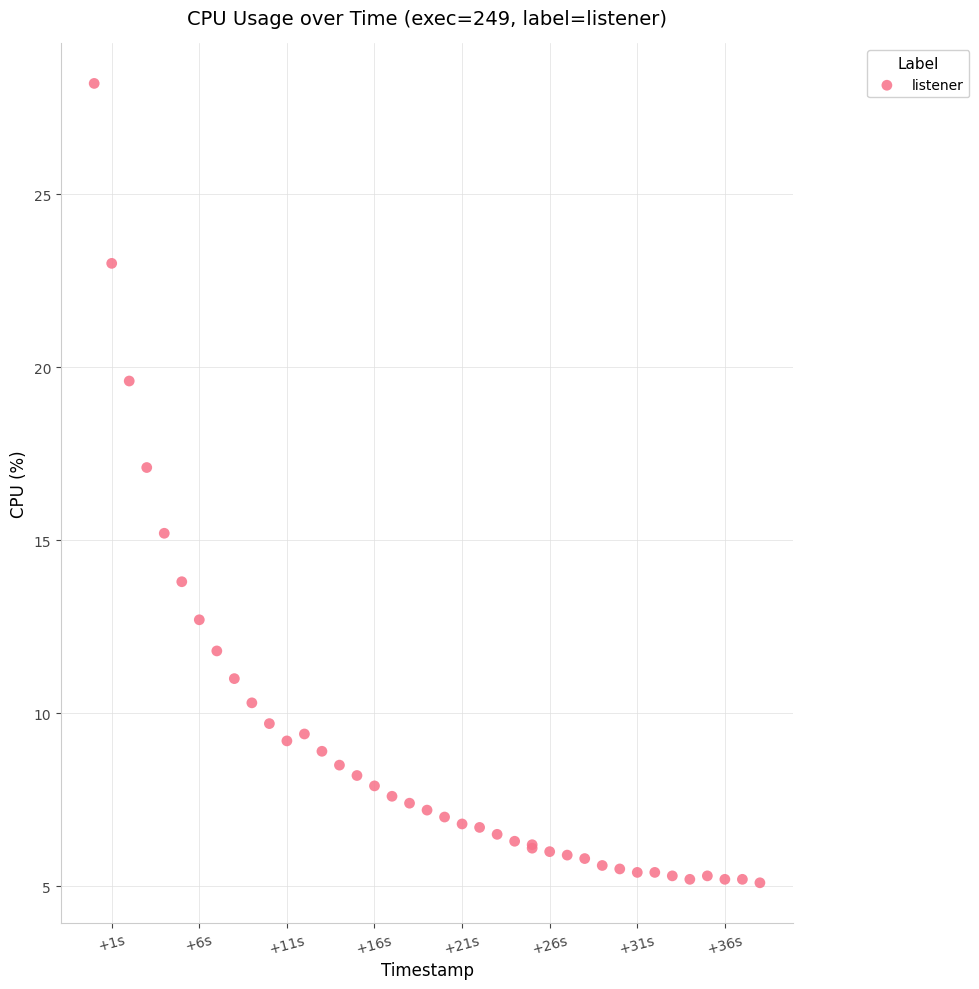

What Y value in the scatter plot is closest to 16?

15.2